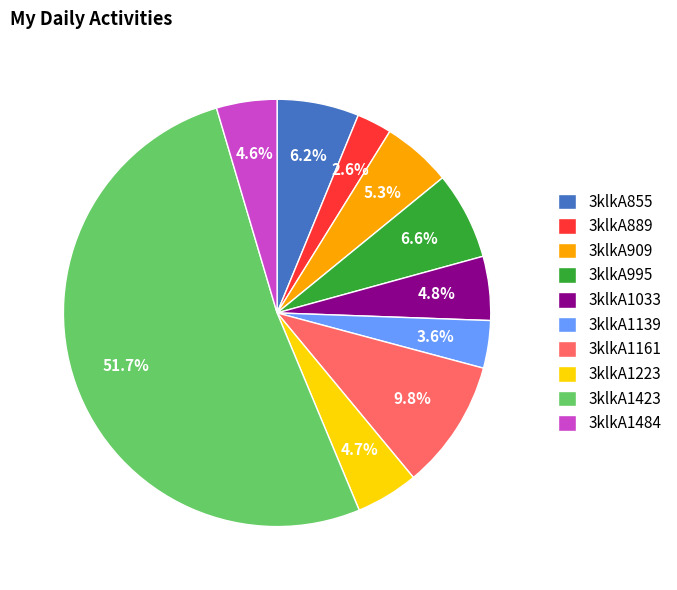

How many segments does this pie chart have?

10